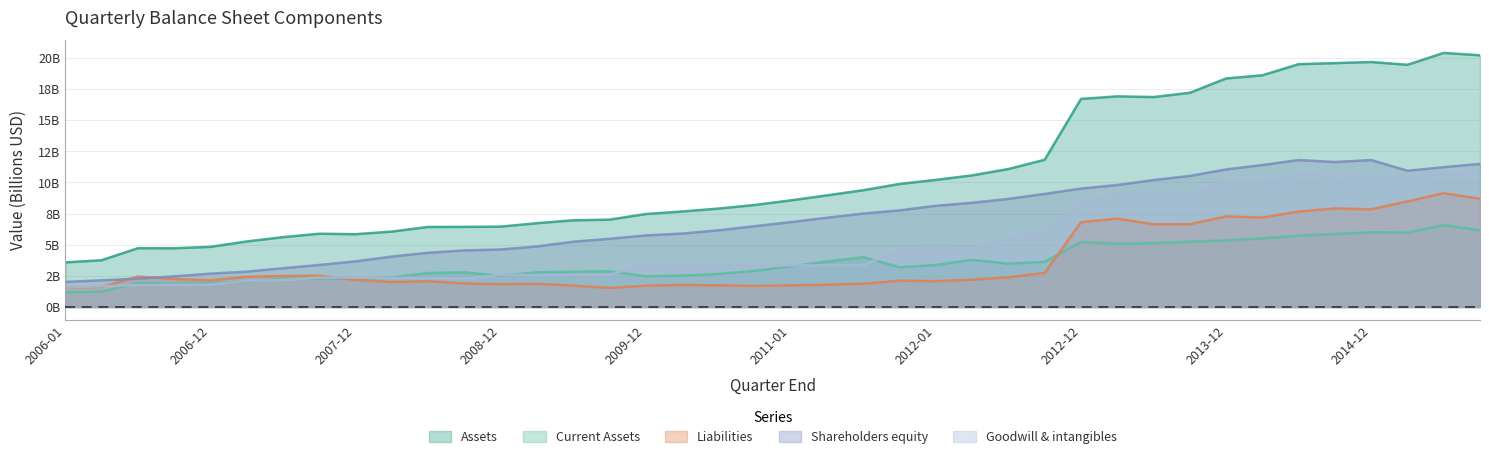

Rank the series at 2009-12 from lowest to highest value.

Liabilities, Current Assets, Goodwill & intangibles, Shareholders equity, Assets